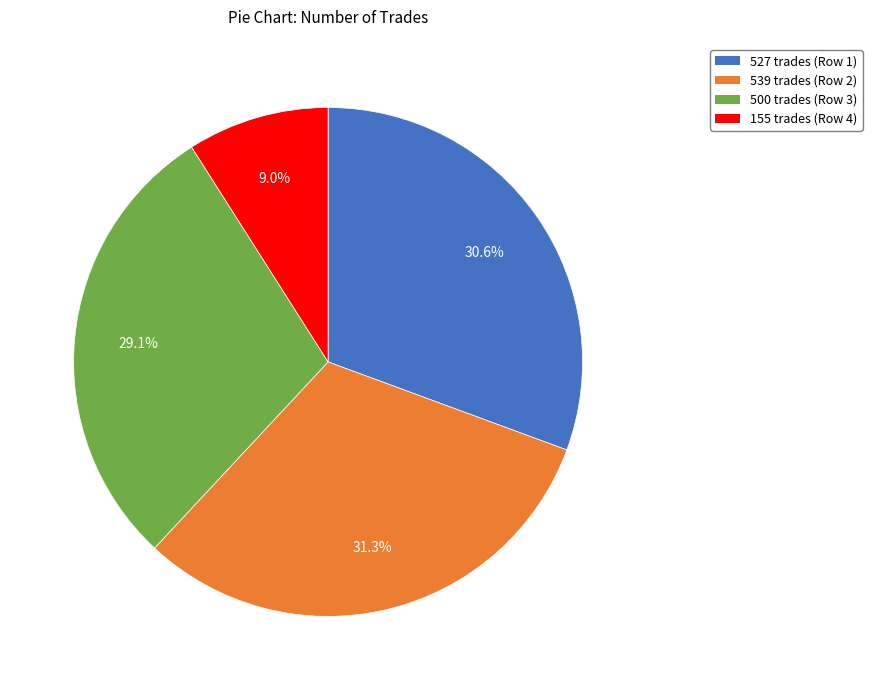

What percentage is NOT represented by 539?

68.7%